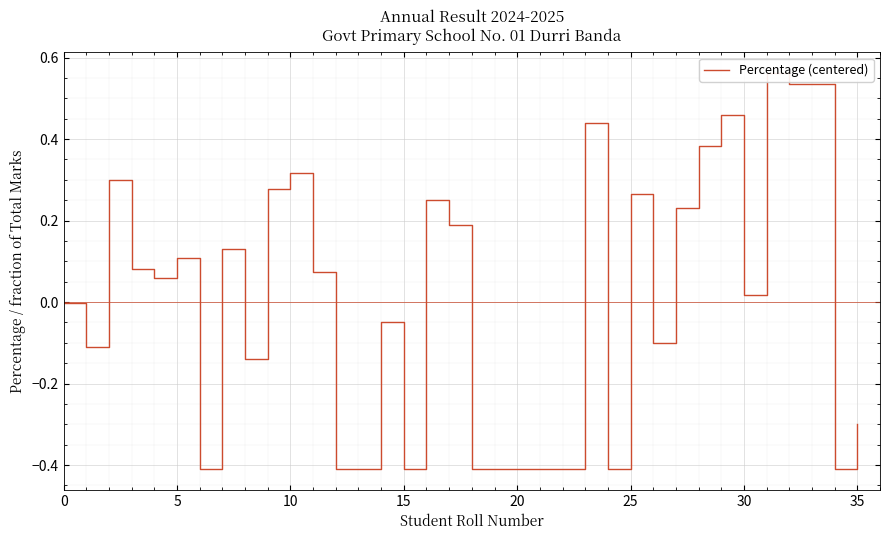

Count the number of categories in the chart.

36